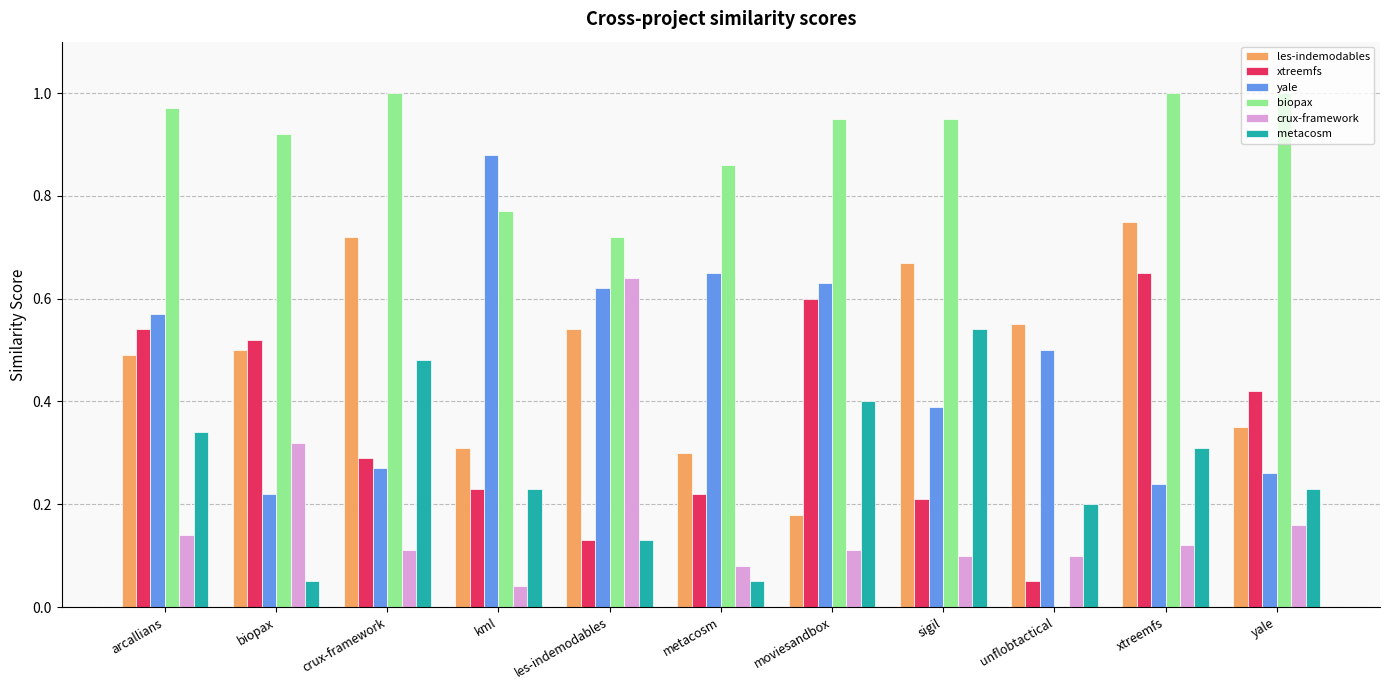

What is the total value across all series at biopax?

2.5